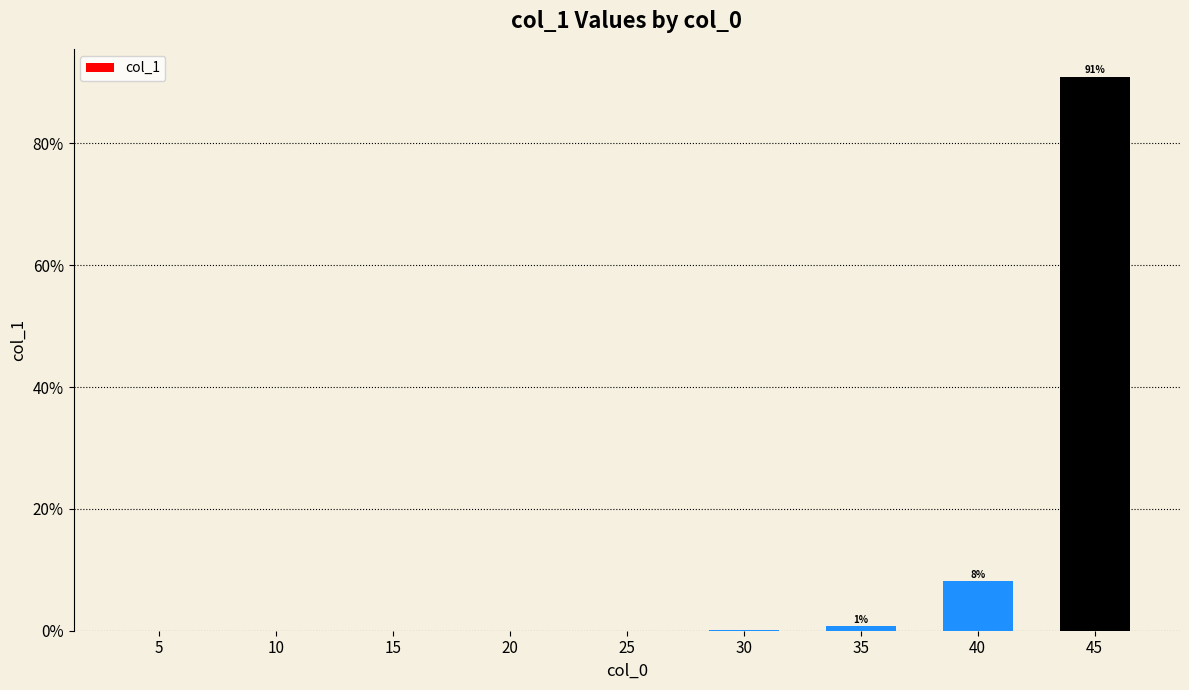

Are the bars horizontal?

No